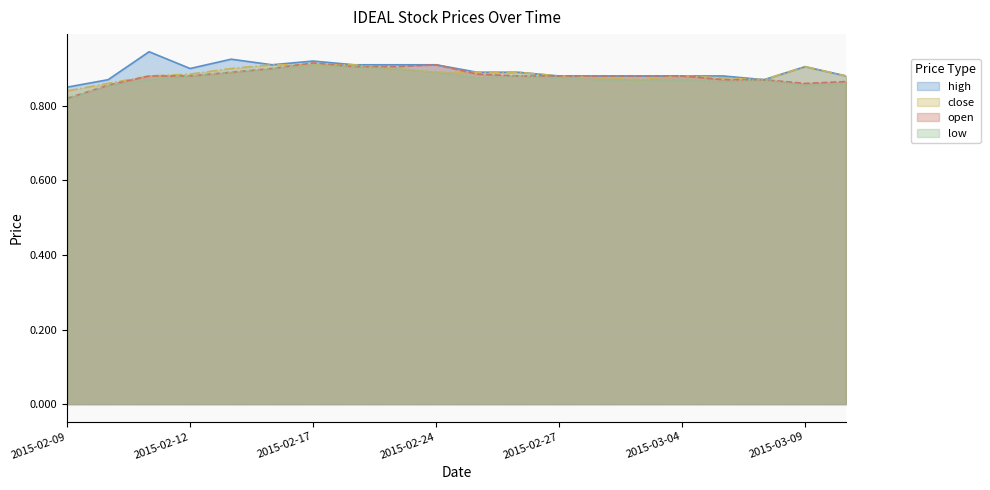

What is the label of the 19th point from the left?

2015-03-09